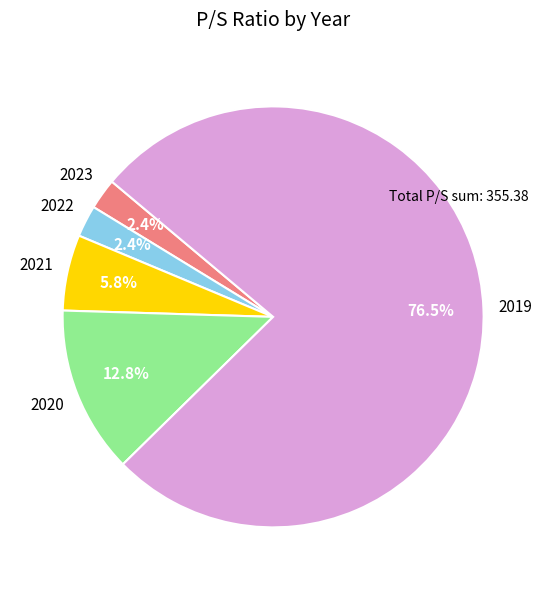

Count the number of slices in the pie.

5